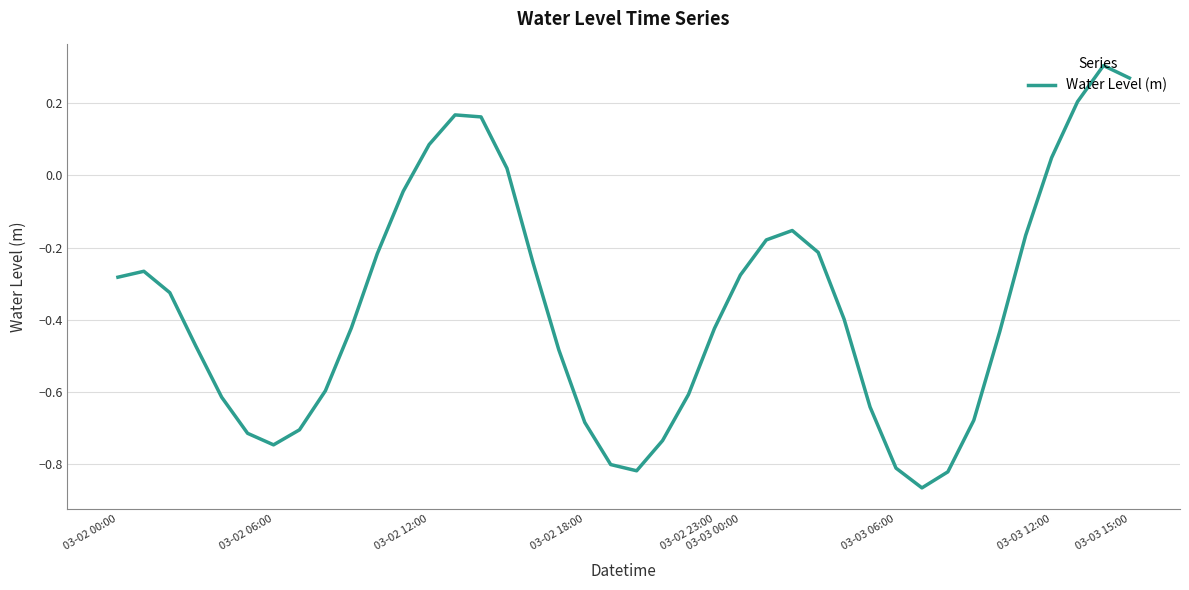

What is the difference between the maximum and minimum values?

1.2